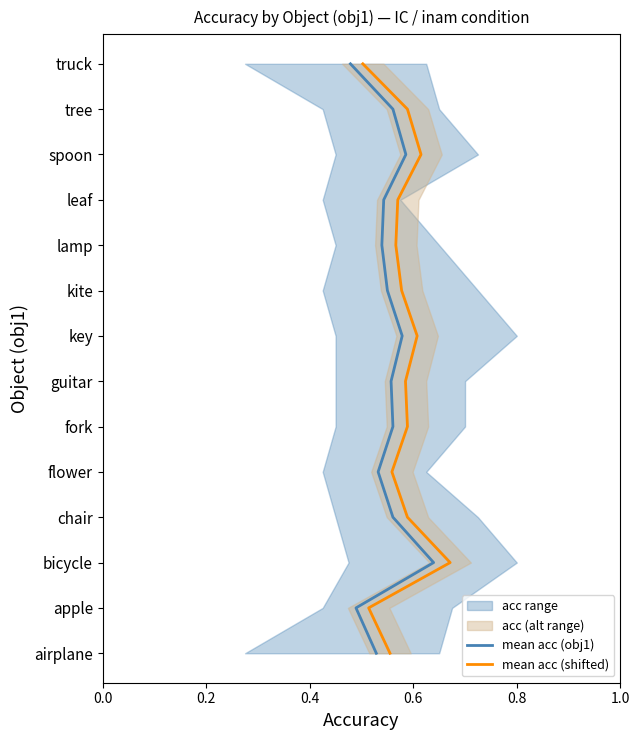

Is it true that mean acc (obj1) equals 1 at 1.0?

False